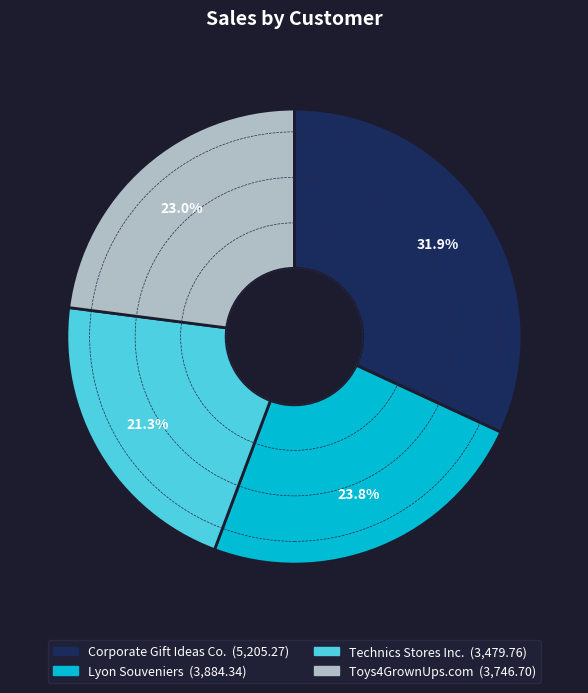

Rank the categories by value from lowest to highest.

Technics Stores Inc., Toys4GrownUps.com, Lyon Souveniers, Corporate Gift Ideas Co.